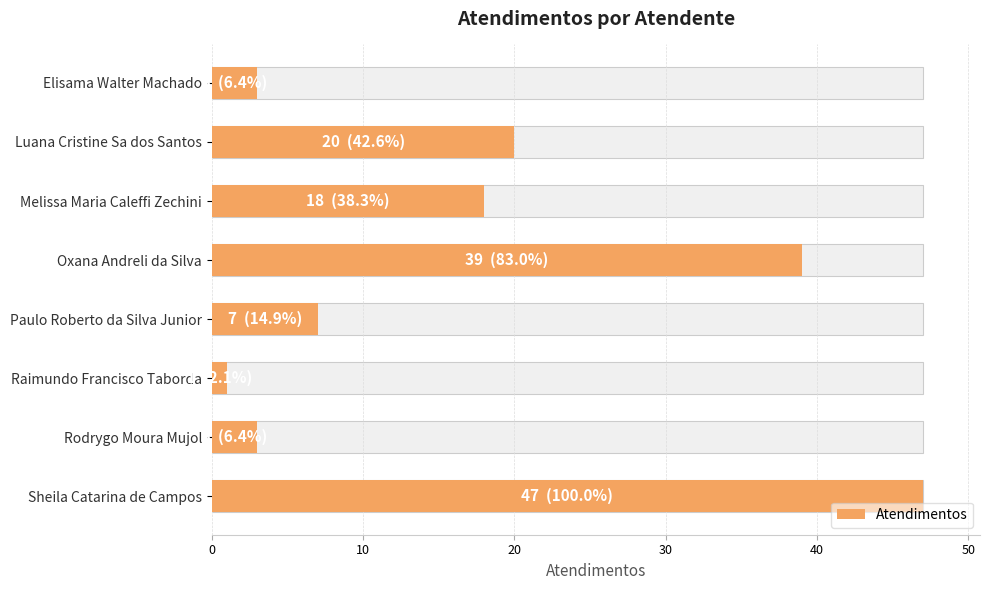

The chart shows a value of 18 at Melissa Maria Caleffi Zechini. True or false?

True